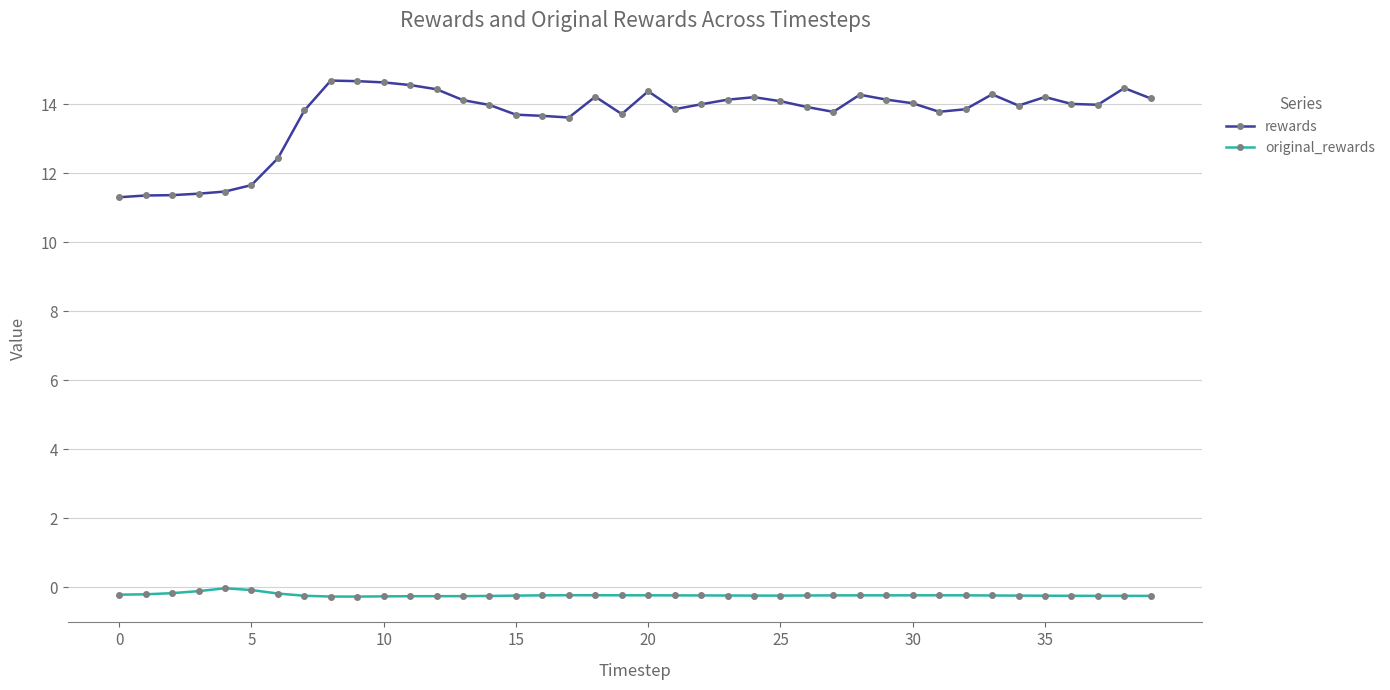

True or false: rewards has more than 1 interior local peaks.

True